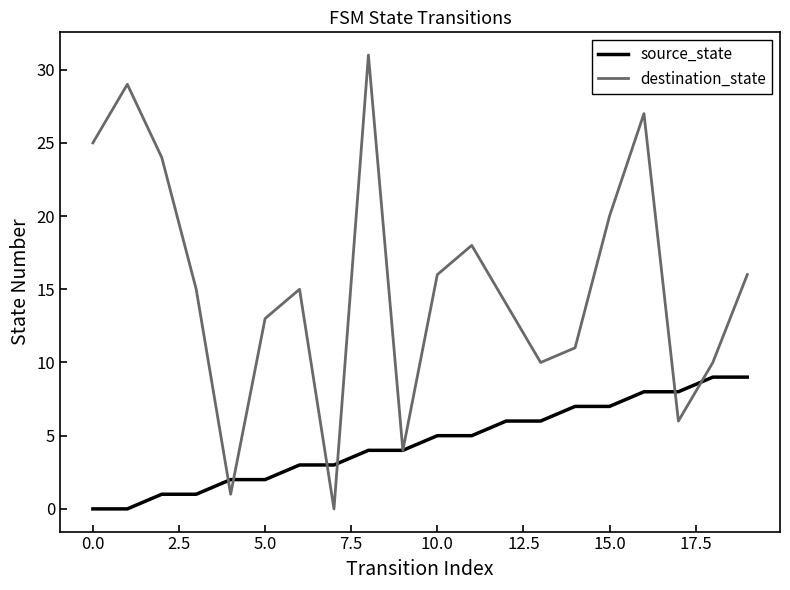

Which series has the widest spread of values?

destination_state